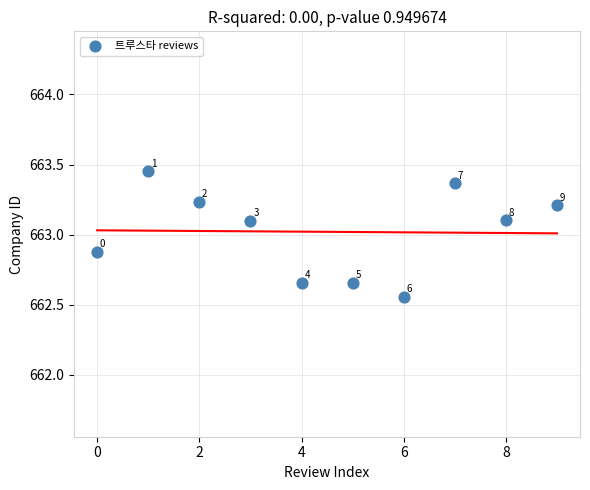

What is the range of Y values (max minus min)?

0.9